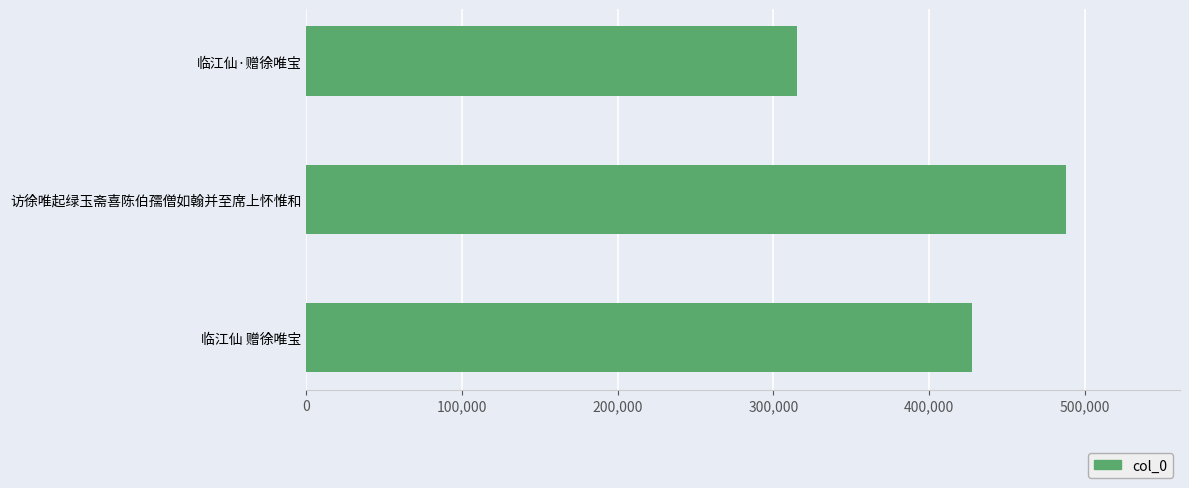

What is the ratio of the value at 临江仙 赠徐唯宝 to the value at 临江仙·赠徐唯宝?

1.4